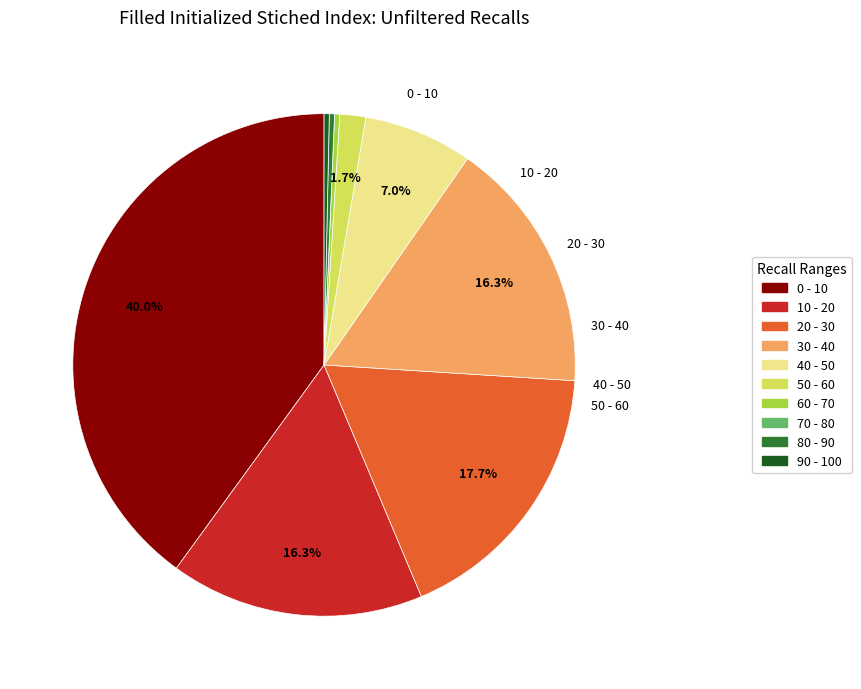

Does any single category account for the majority?

No